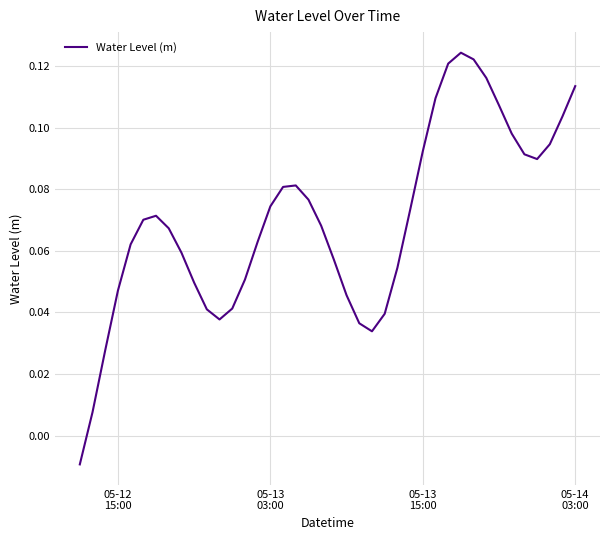

What is the difference between the maximum and minimum values?

0.1